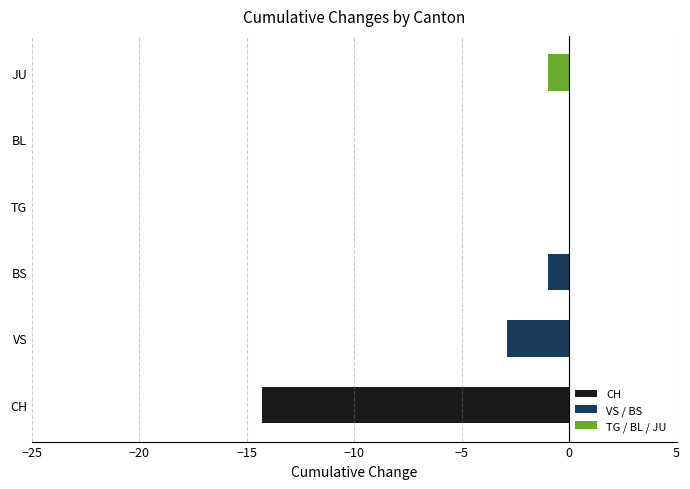

Read the value at CH.

-14.3